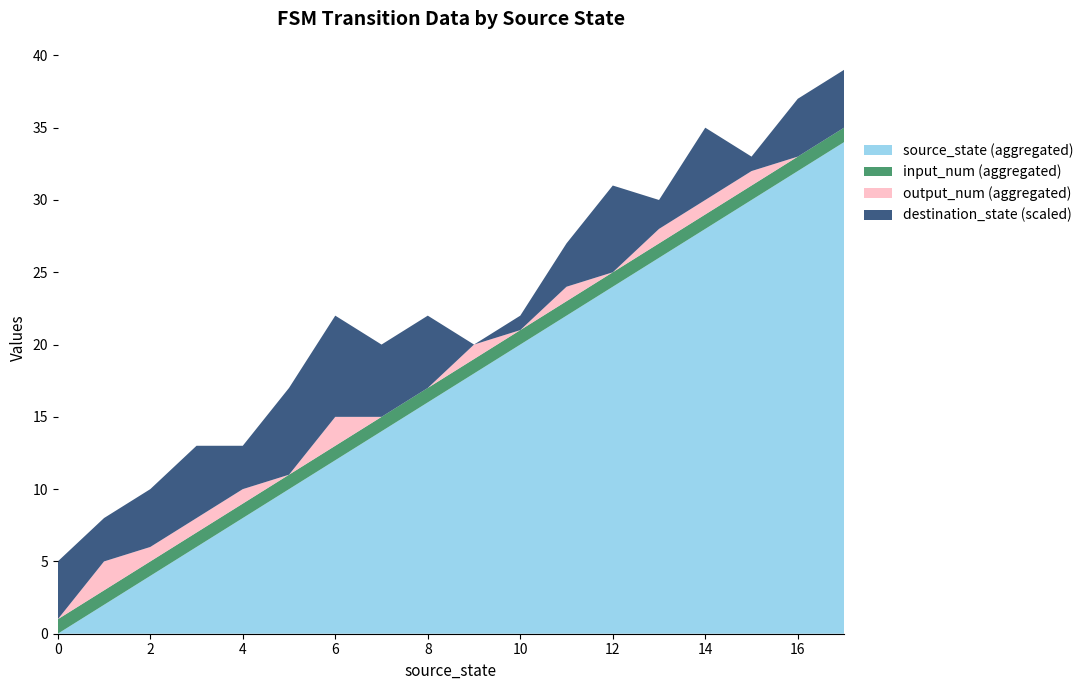

What is the highest value of the source_state (aggregated) series?

34